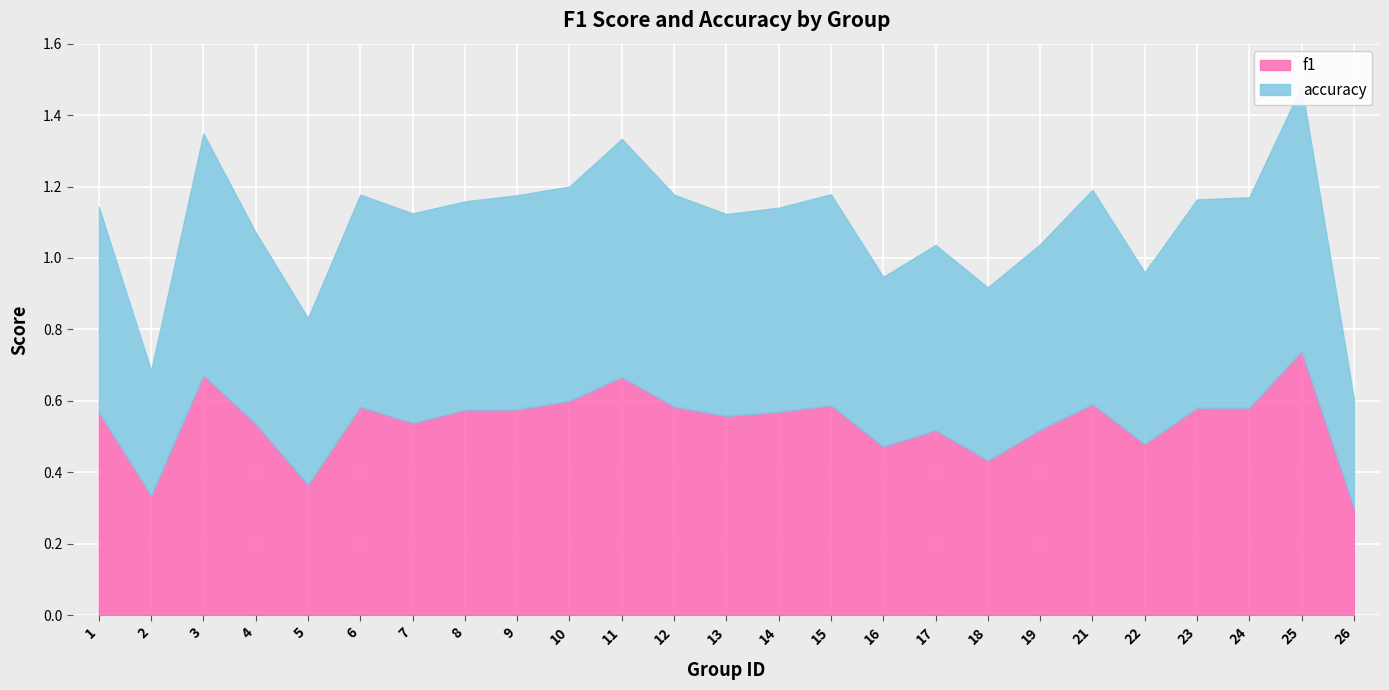

Reading left to right, what are all the values shown in this chart?

f1: 1=0.6	2=0.3	3=0.7	4=0.5	5=0.4	6=0.6	7=0.5	8=0.6	9=0.6	10=0.6	11=0.7	12=0.6	13=0.6	14=0.6	15=0.6	16=0.5	17=0.5	18=0.4	19=0.5	21=0.6	22=0.5	23=0.6	24=0.6	25=0.7	26=0.3
accuracy: 1=0.6	2=0.3	3=0.7	4=0.5	5=0.5	6=0.6	7=0.6	8=0.6	9=0.6	10=0.6	11=0.7	12=0.6	13=0.6	14=0.6	15=0.6	16=0.5	17=0.5	18=0.5	19=0.5	21=0.6	22=0.5	23=0.6	24=0.6	25=0.7	26=0.3